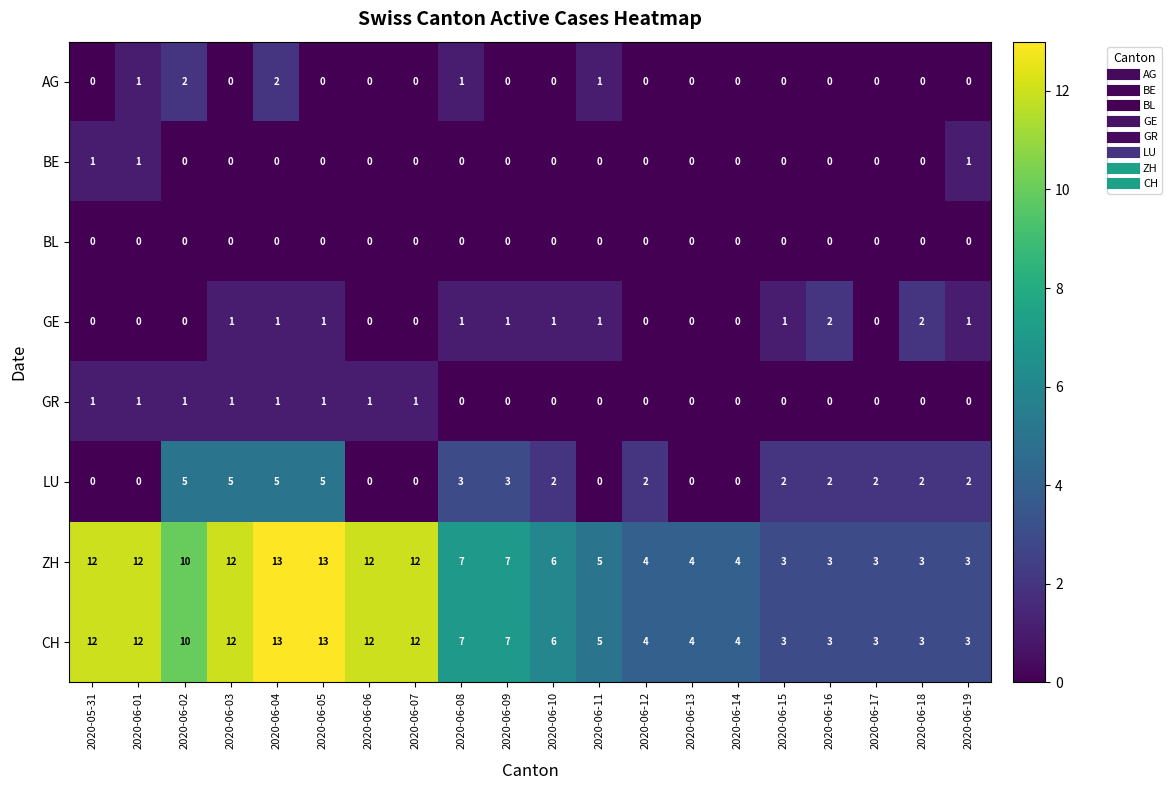

True or false: GE has a value of 0 at 2020-06-12.

True